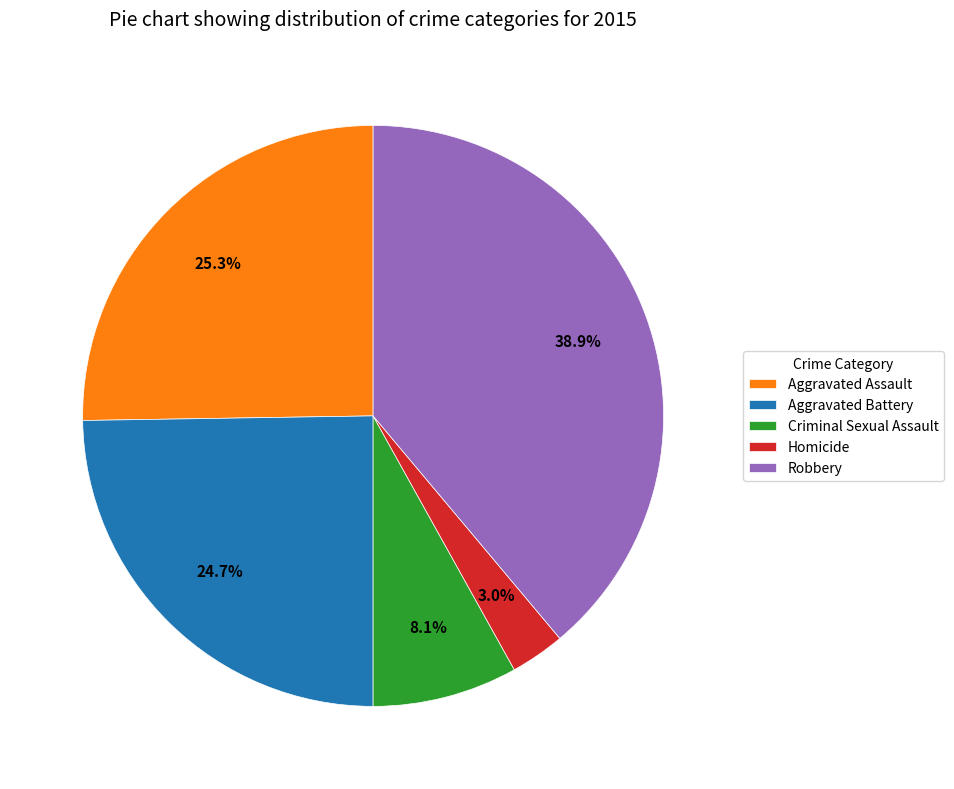

To the nearest percent, what is the average slice percentage?

20%